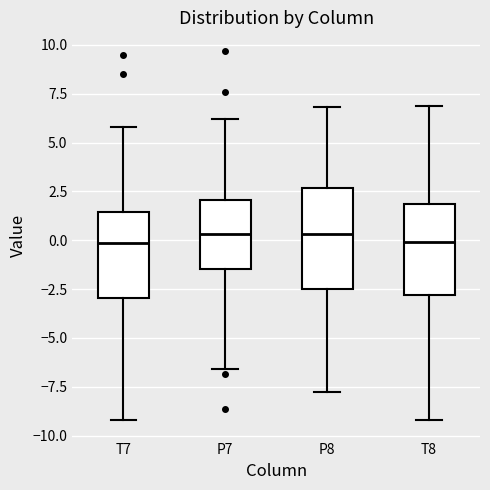

Where does the lower whisker of the box for P7 end on the y-axis? The values are not printed on the chart, so give them approximately, as read against the axis.

-6.5